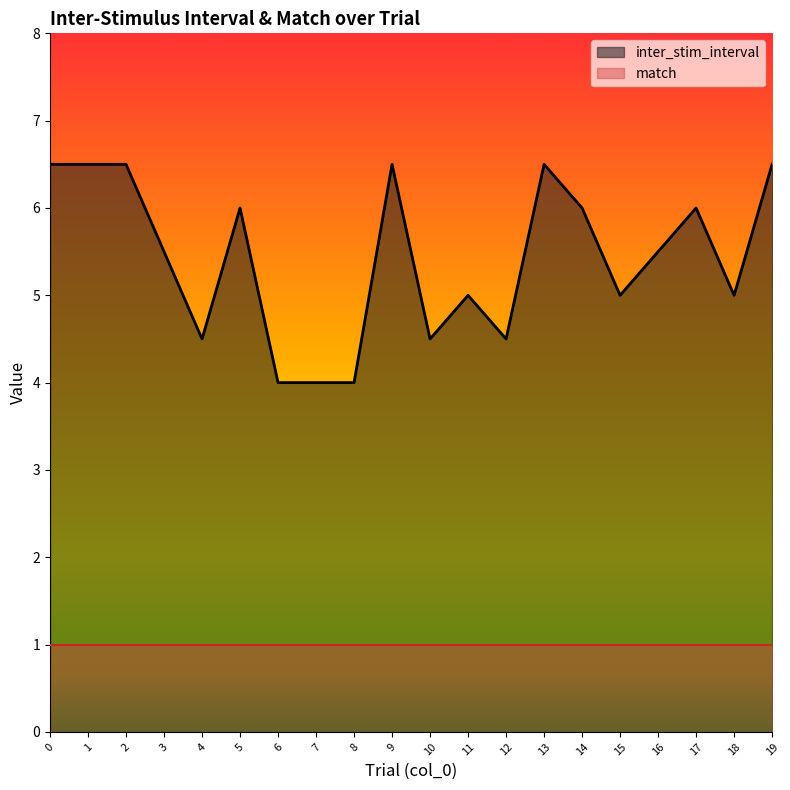

Reading left to right, extract all data points from this chart.

6.5	6.5	6.5	5.5	4.5	6.0	4.0	4.0	4.0	6.5	4.5	5.0	4.5	6.5	6.0	5.0	5.5	6.0	5.0	6.5